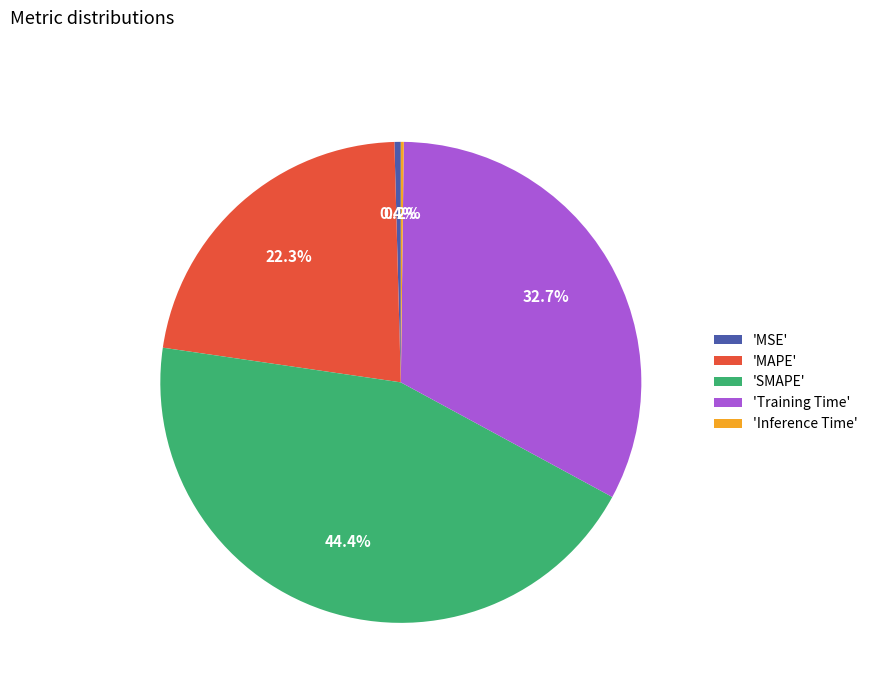

Is there a majority slice in this chart?

No